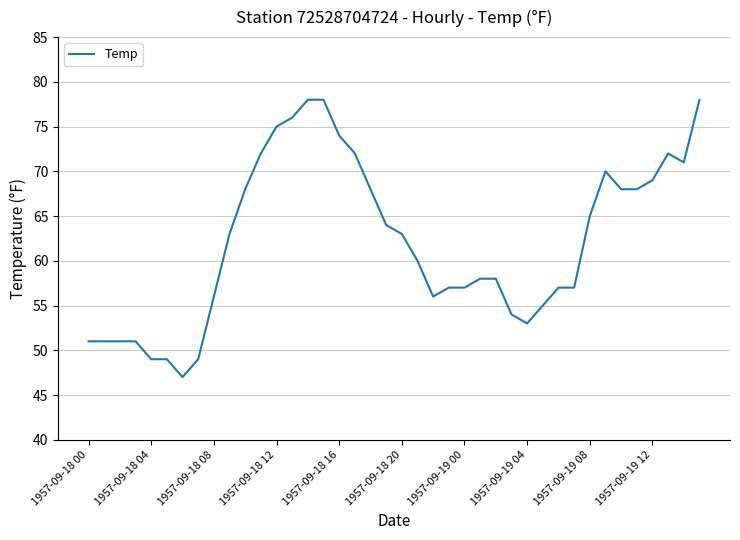

True or false: there are more than 1 points higher than both neighbors.

True